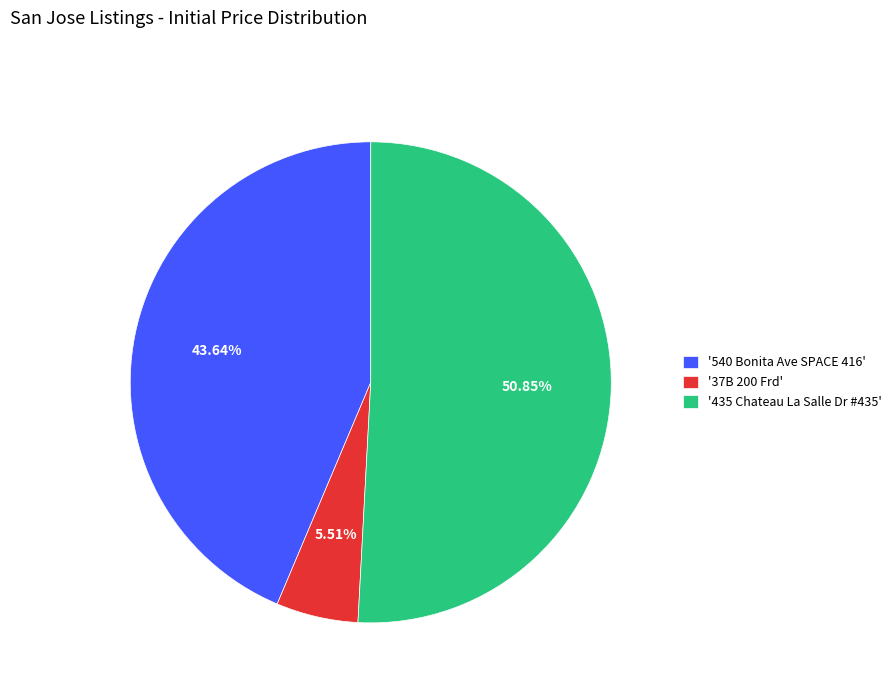

What is the ratio of the value at '540 Bonita Ave SPACE 416' to the value at '435 Chateau La Salle Dr #435'?

0.9